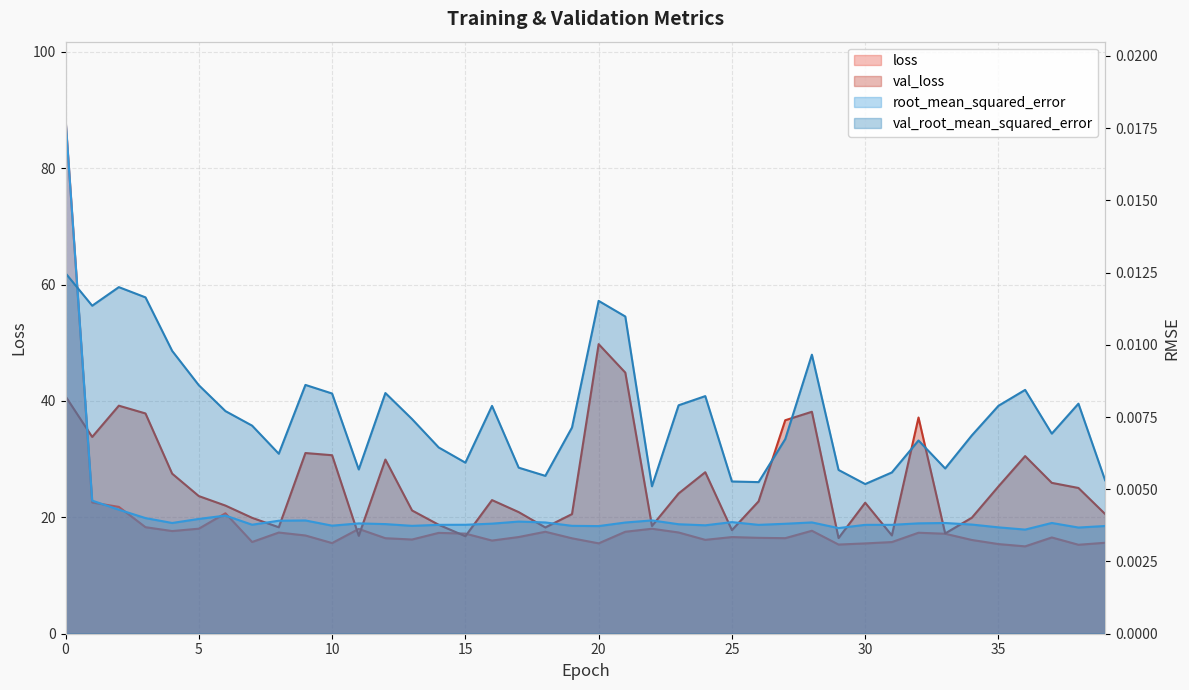

What are all the series names shown in the legend?

loss, val_loss, root_mean_squared_error, val_root_mean_squared_error